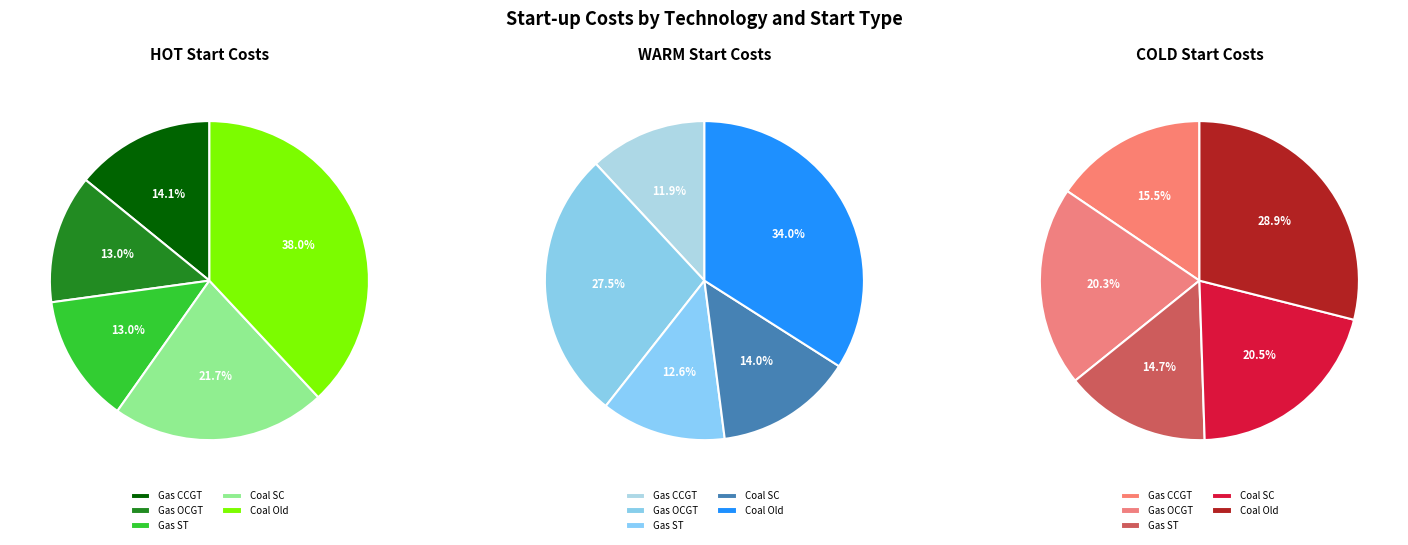

To the nearest percent, what is the average slice percentage?

20%